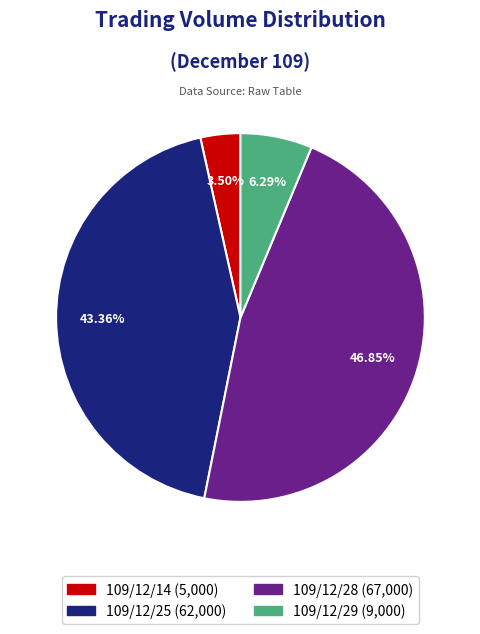

Which slice is the smallest?

109/12/14